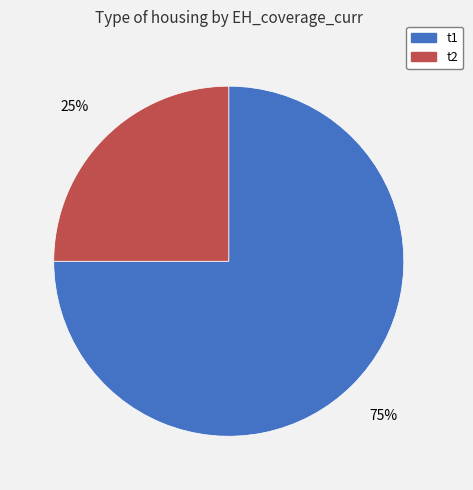

What percentage is the t1 slice, to the nearest percent?

75%